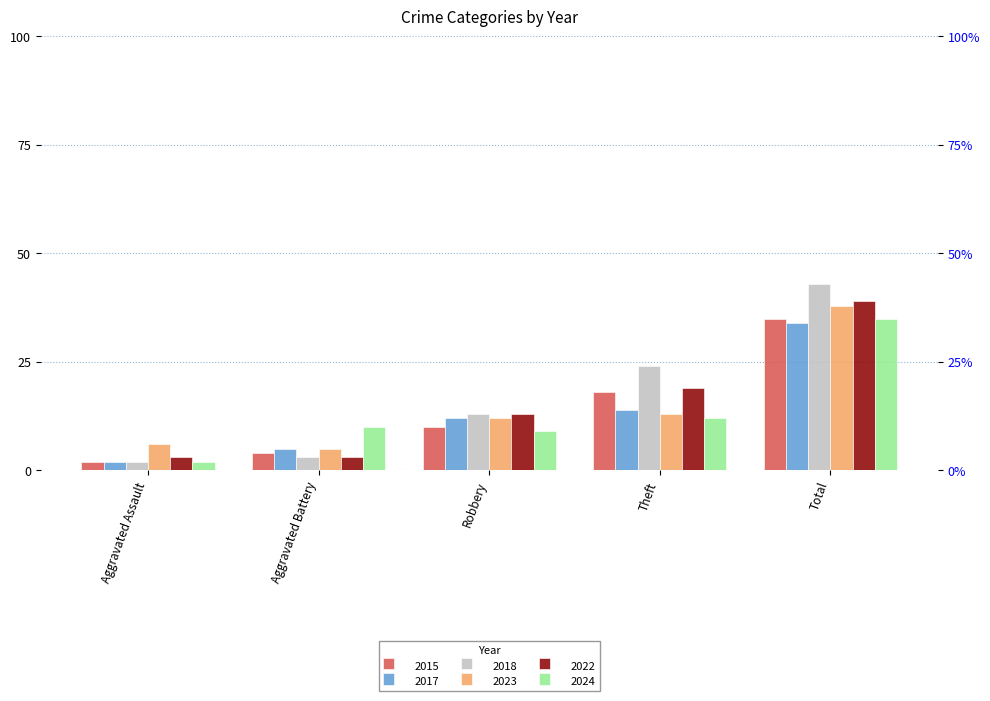

Which series has the largest range (max minus min)?

2018